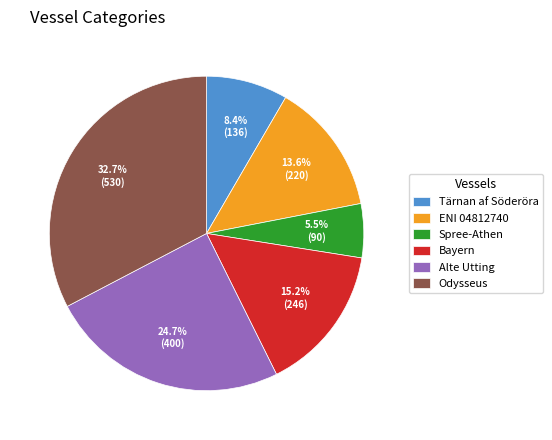

How many segments does this pie chart have?

6